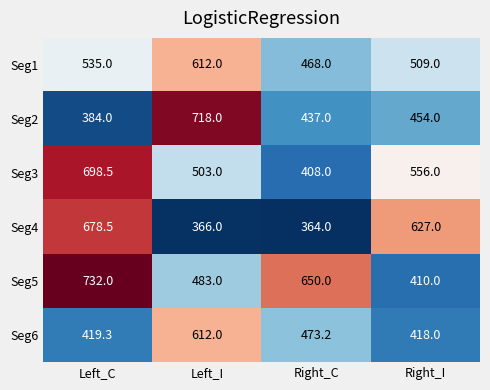

At which category is the sum across all series the highest?

Left_C